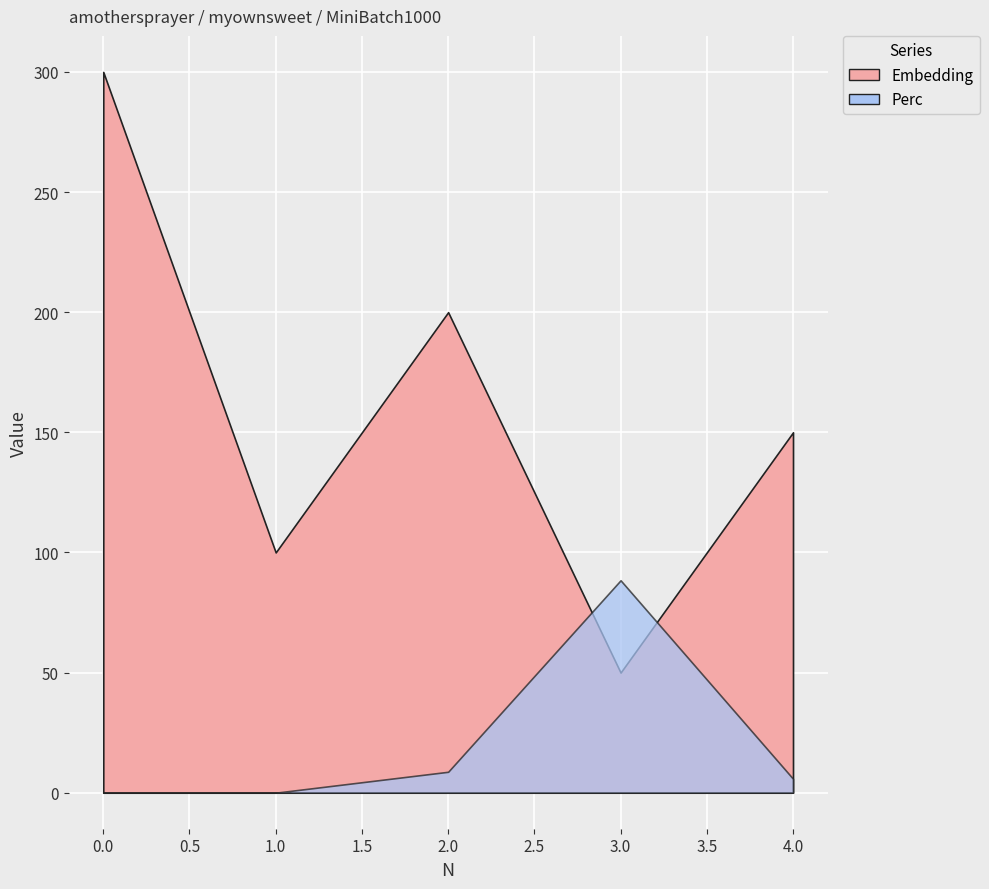

List the series in order of their peak value, highest first.

Embedding, Perc